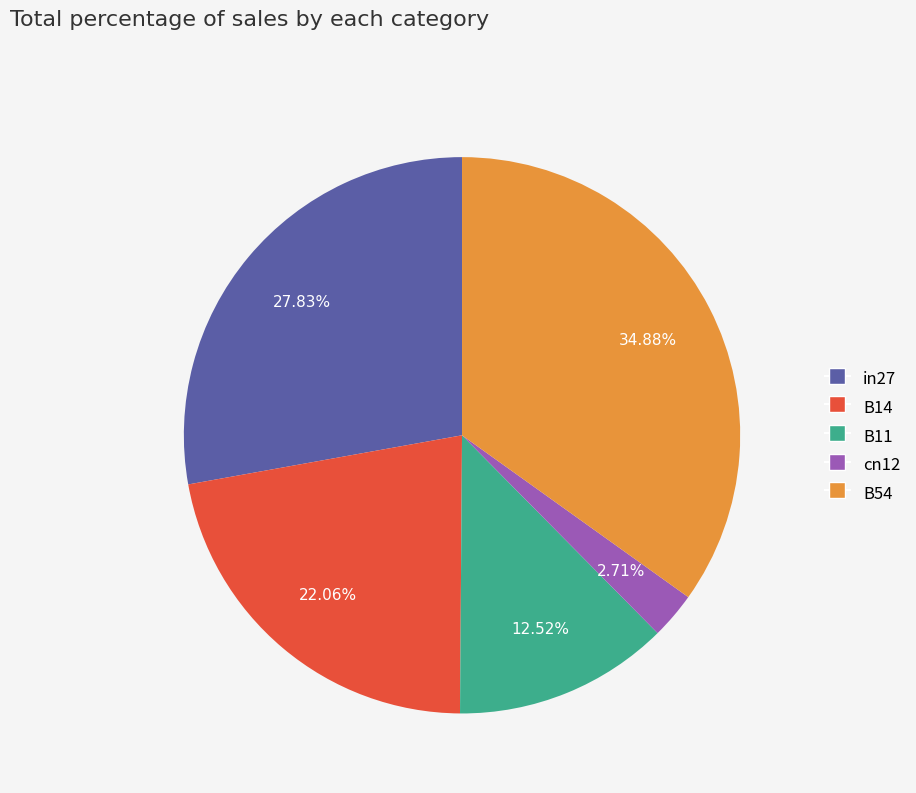

True or false: in27 accounts for 28% of the total.

True